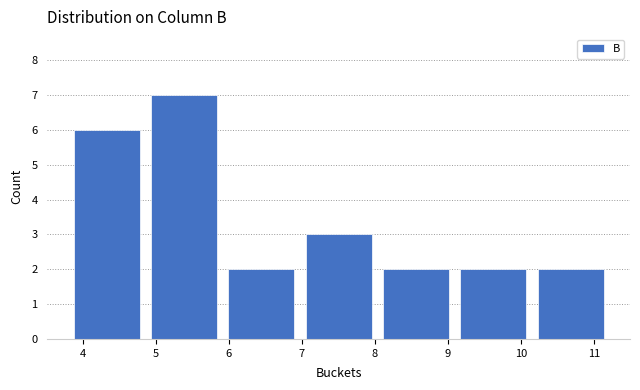

Over which range of the x-axis is the bar tallest?

4.9 to 5.9